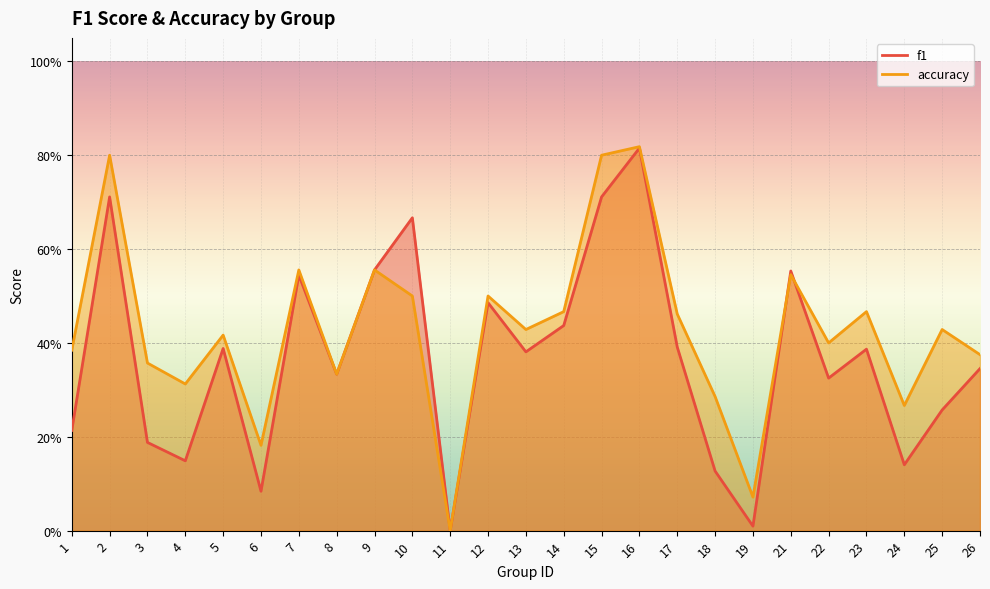

What is the sum of all accuracy values?

10.7